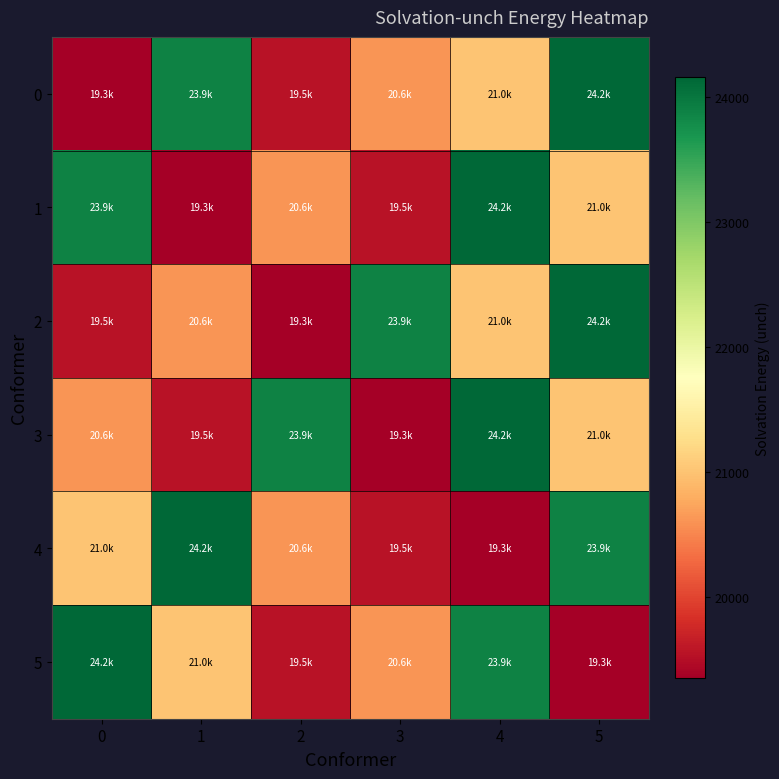

How many data points does each series have?

6